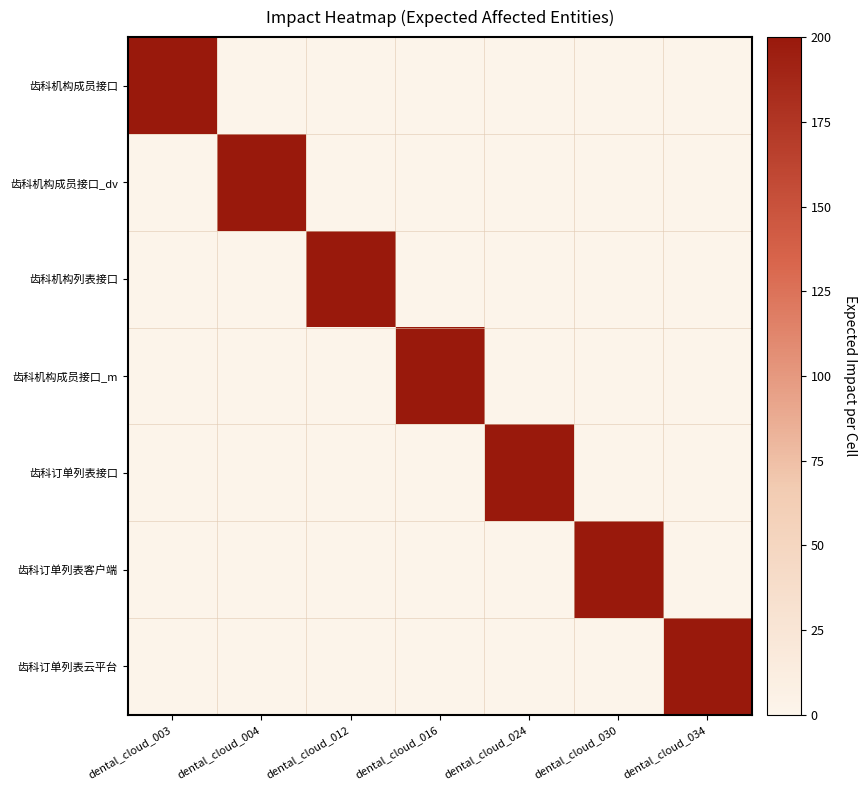

Which series has the largest range (max minus min)?

齿科机构成员接口